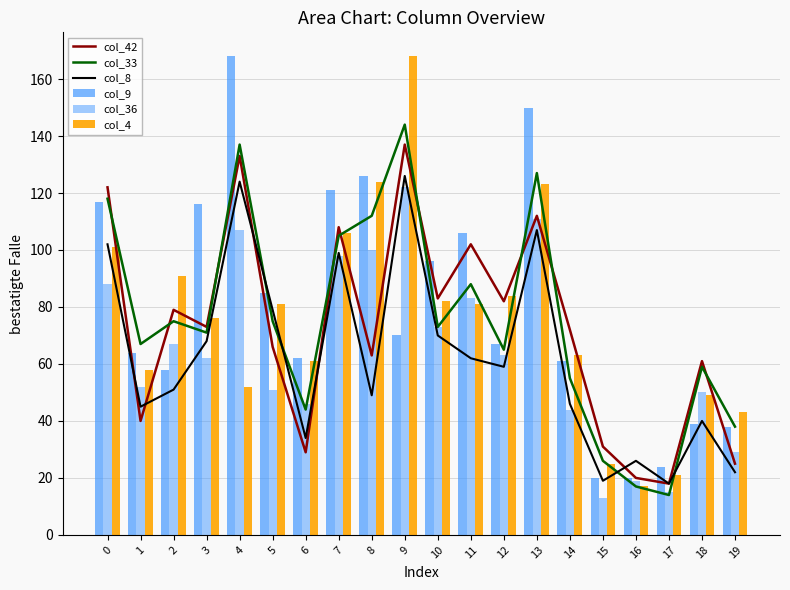

Reading right to left, what are all the values shown in this chart?

col_42: 25	61	18	20	31	72	112	82	102	83	137	63	108	29	66	133	73	79	40	122
col_33: 38	59	14	17	26	55	127	65	88	73	144	112	105	44	75	137	71	75	67	118
col_8: 22	40	18	26	19	46	107	59	62	70	126	49	99	34	79	124	68	51	45	102
col_9: 38	39	24	20	20	61	150	67	106	96	70	126	121	62	85	168	116	58	64	117
col_36: 29	50	15	19	13	44	111	63	83	73	122	100	98	46	51	107	62	67	52	88
col_4: 43	49	21	17	25	63	123	84	81	82	168	124	106	61	81	52	76	91	58	101